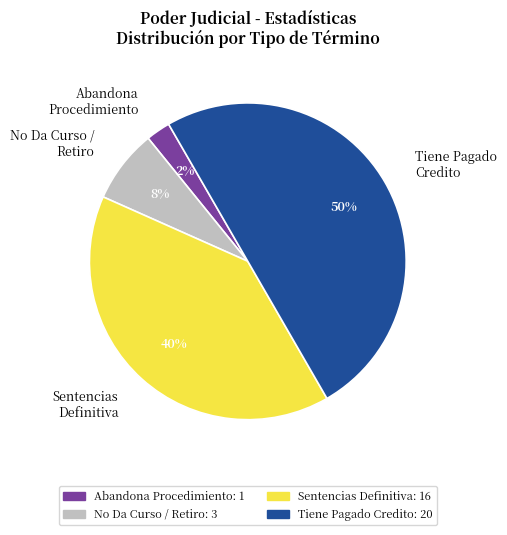

Which has a higher value, Abandona Procedimiento or Tiene Pagado Credito?

Tiene Pagado Credito